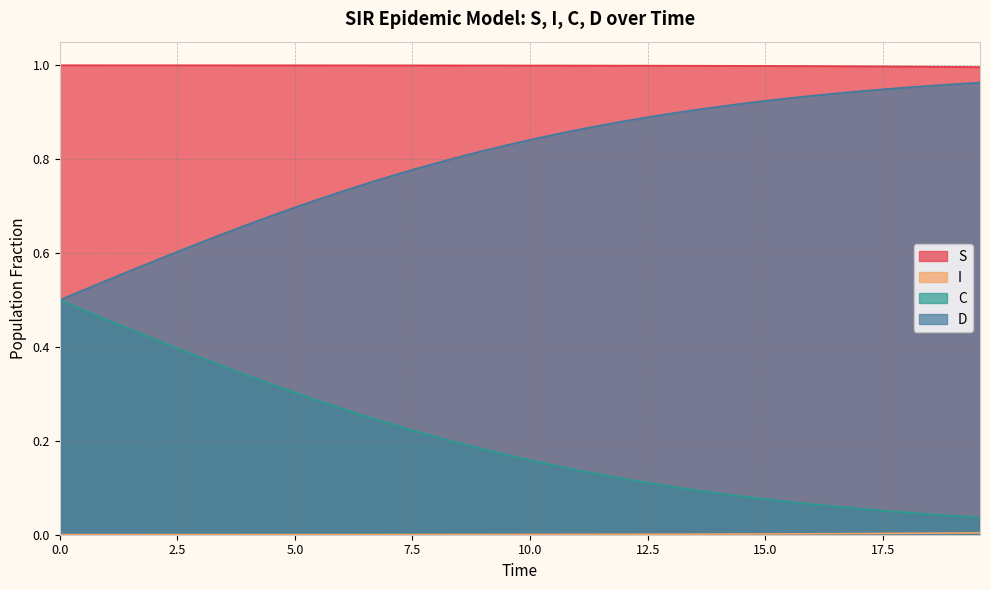

Count the number of categories in the chart.

40